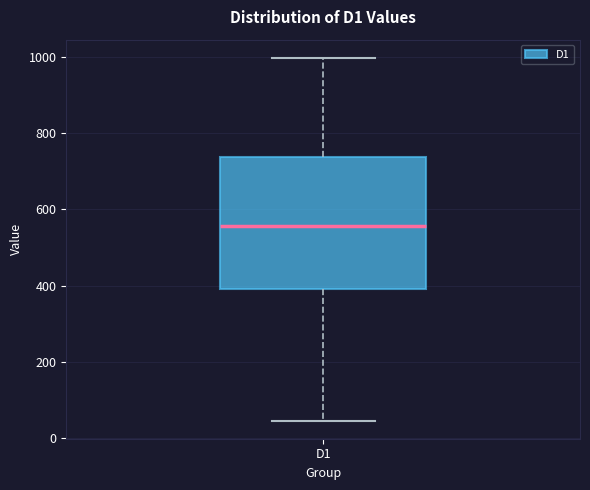

Read this box plot against the y-axis: the position of the median line, the range covered by the box, and the ends of both whiskers. The values are not printed on the chart, so give them approximately, as read against the axis.

median 560, box 400 to 740, whiskers 40 to 1000